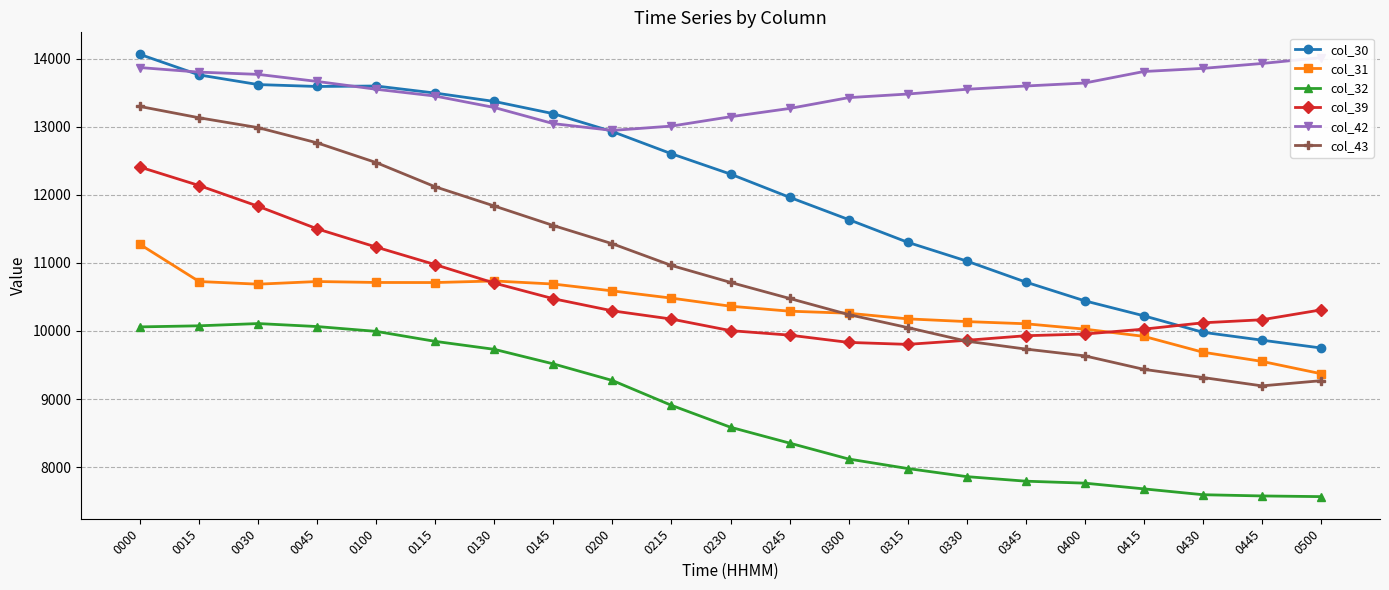

Reading left to right, what are all the values shown in this chart?

col_30: 0000=14065	0015=13764	0030=13622	0045=13594	0100=13601	0115=13497	0130=13374	0145=13194	0200=12931	0215=12605	0230=12306	0245=11965	0300=11638	0315=11304	0330=11028	0345=10719	0400=10443	0415=10223	0430=9981	0445=9865	0500=9750
col_31: 0000=11272	0015=10727	0030=10688	0045=10727	0100=10713	0115=10712	0130=10735	0145=10690	0200=10589	0215=10483	0230=10364	0245=10291	0300=10261	0315=10178	0330=10138	0345=10106	0400=10027	0415=9921	0430=9688	0445=9553	0500=9372
col_32: 0000=10060	0015=10076	0030=10109	0045=10065	0100=9994	0115=9847	0130=9730	0145=9516	0200=9272	0215=8907	0230=8585	0245=8352	0300=8118	0315=7978	0330=7859	0345=7792	0400=7763	0415=7679	0430=7593	0445=7575	0500=7565
col_39: 0000=12409	0015=12138	0030=11833	0045=11501	0100=11233	0115=10975	0130=10704	0145=10474	0200=10296	0215=10175	0230=10005	0245=9939	0300=9832	0315=9803	0330=9863	0345=9930	0400=9955	0415=10027	0430=10120	0445=10165	0500=10310
col_42: 0000=13872	0015=13805	0030=13772	0045=13668	0100=13553	0115=13453	0130=13285	0145=13048	0200=12948	0215=13012	0230=13149	0245=13271	0300=13430	0315=13483	0330=13553	0345=13601	0400=13645	0415=13814	0430=13860	0445=13932	0500=14018
col_43: 0000=13300	0015=13134	0030=12989	0045=12765	0100=12475	0115=12119	0130=11837	0145=11550	0200=11282	0215=10963	0230=10714	0245=10478	0300=10241	0315=10050	0330=9850	0345=9734	0400=9634	0415=9436	0430=9316	0445=9193	0500=9269